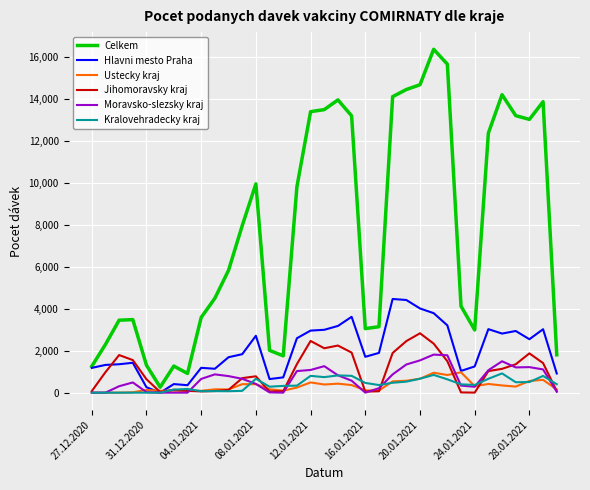

Which series has the largest range (max minus min)?

Celkem